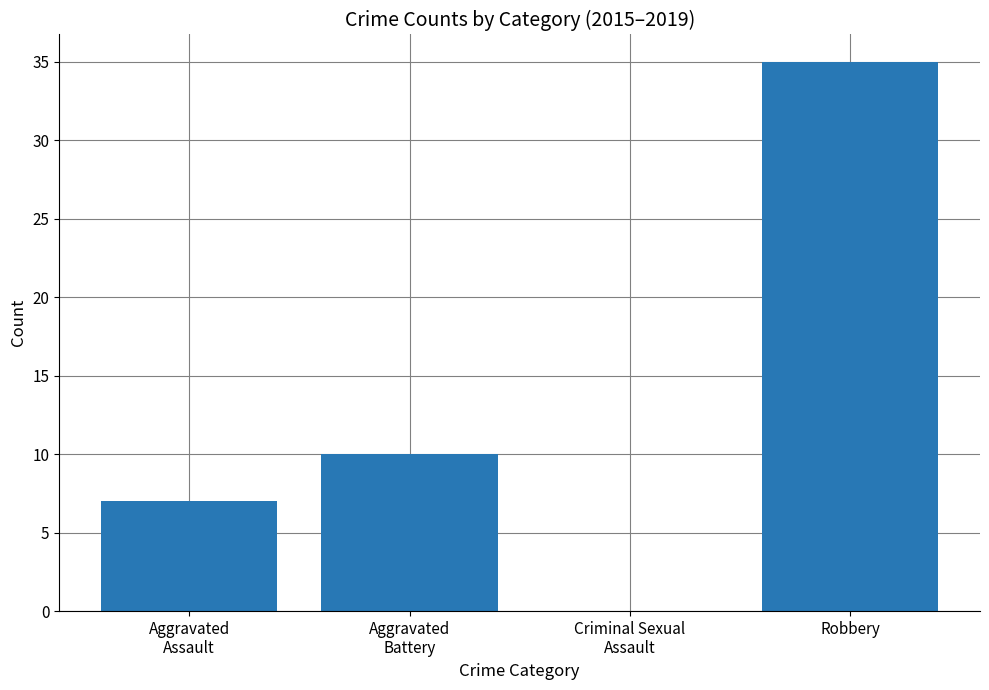

True or false: the data shows 54 at Robbery.

False